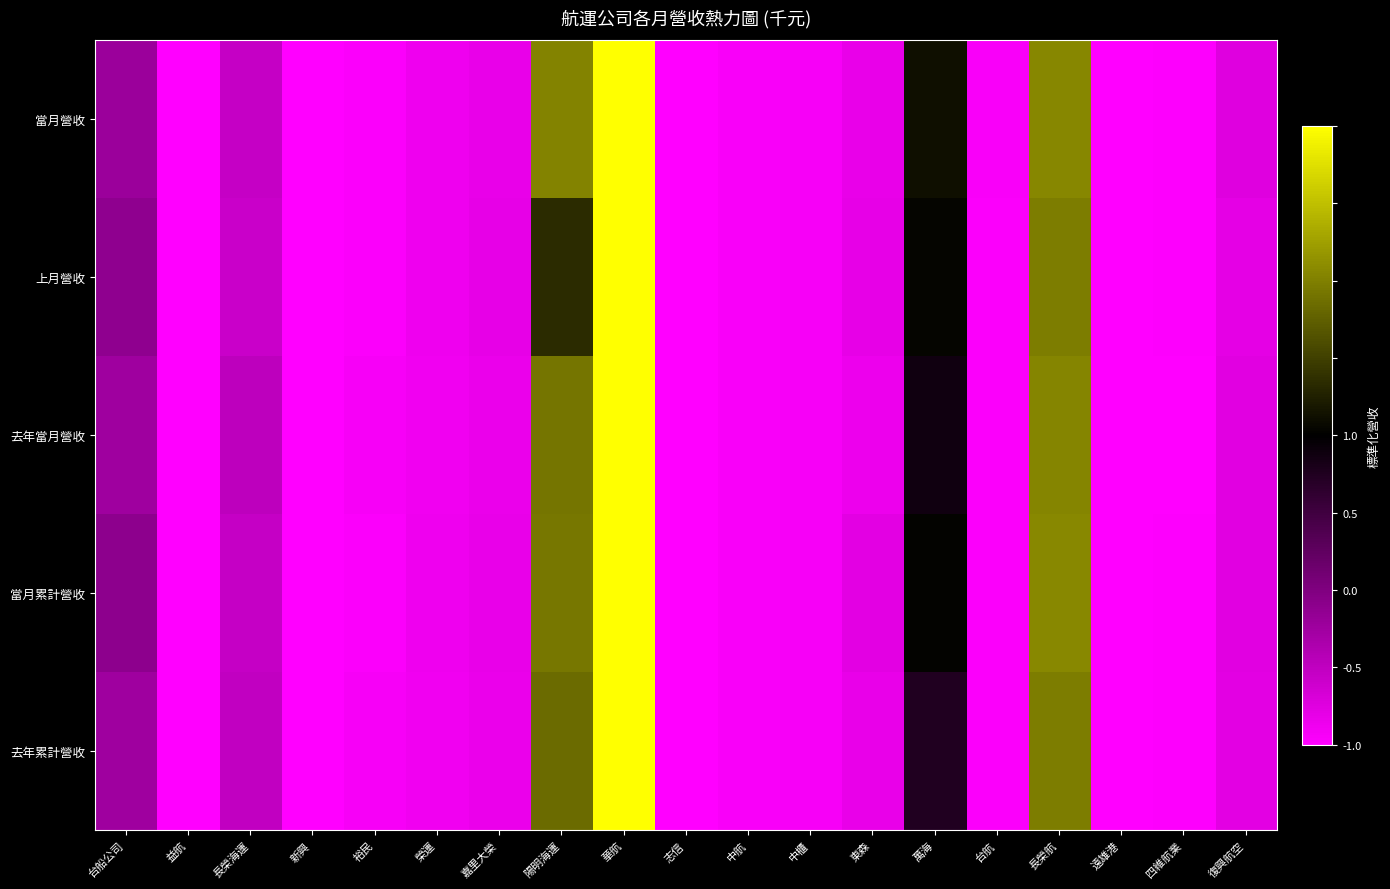

Between 新興 and 萬海, which series saw the biggest shift?

當月營收